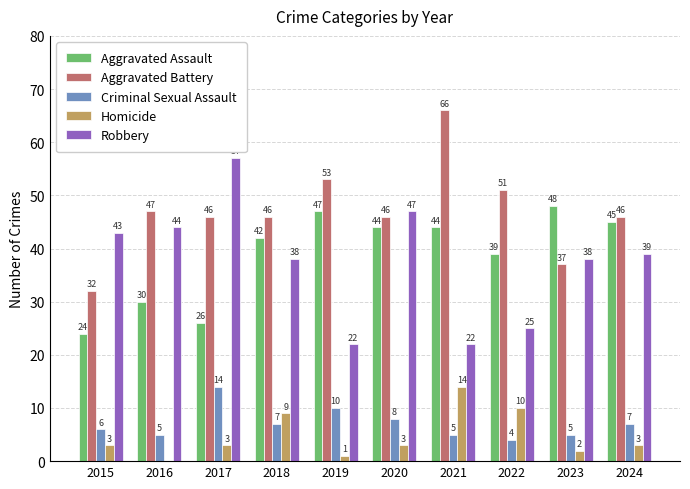

Which category has the highest value in the Homicide series?

2021